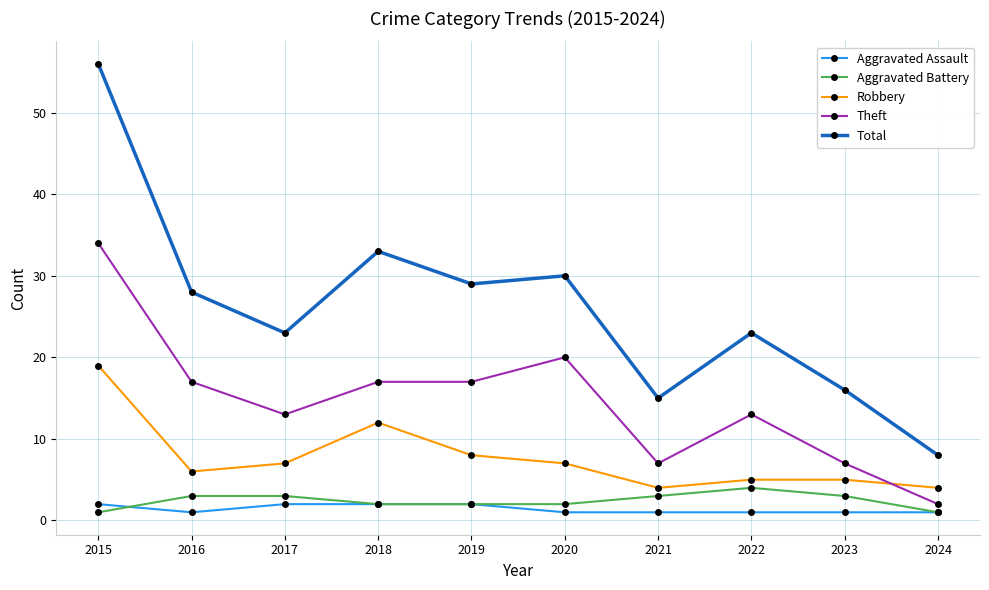

Reading left to right, what are all the values shown in this chart?

Aggravated Assault: 2015=2	2016=1	2017=2	2018=2	2019=2	2020=1	2021=1	2022=1	2023=1	2024=1
Aggravated Battery: 2015=1	2016=3	2017=3	2018=2	2019=2	2020=2	2021=3	2022=4	2023=3	2024=1
Robbery: 2015=19	2016=6	2017=7	2018=12	2019=8	2020=7	2021=4	2022=5	2023=5	2024=4
Theft: 2015=34	2016=17	2017=13	2018=17	2019=17	2020=20	2021=7	2022=13	2023=7	2024=2
Total: 2015=56	2016=28	2017=23	2018=33	2019=29	2020=30	2021=15	2022=23	2023=16	2024=8